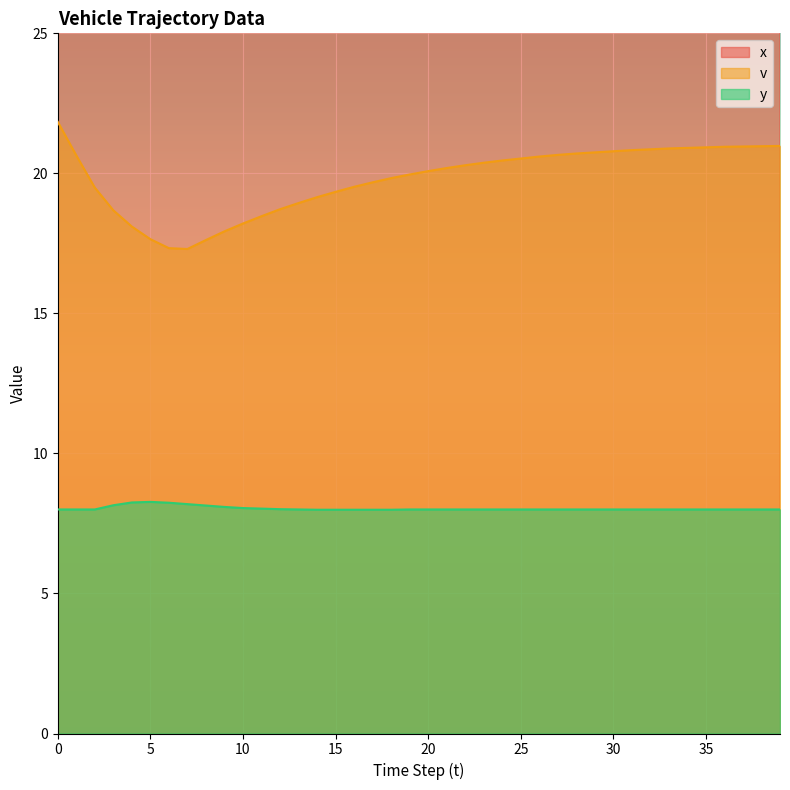

What is the average value of the y series?

8.0